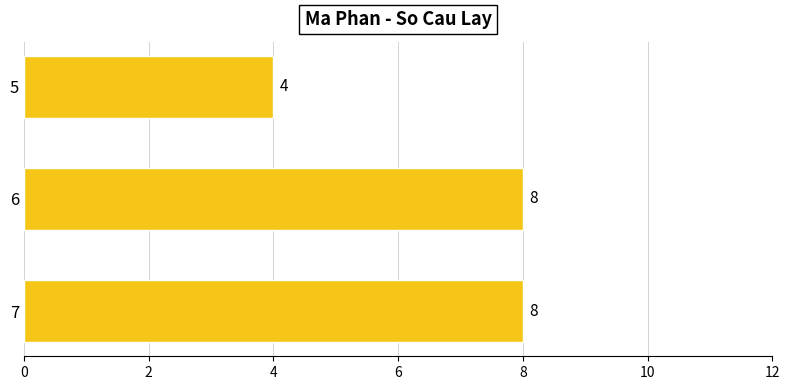

What is the sum of all values?

20